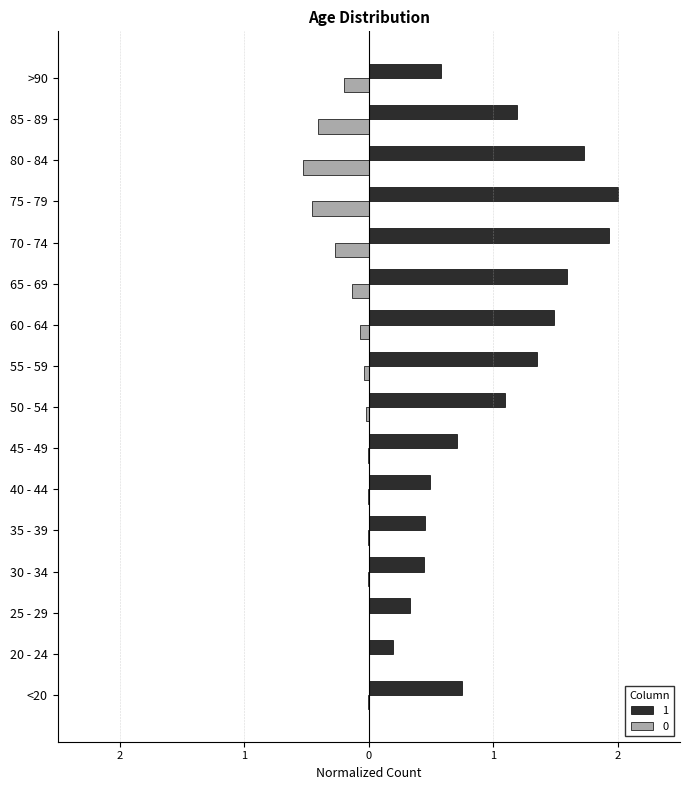

Rank the series by their average value, from lowest to highest.

0, 1